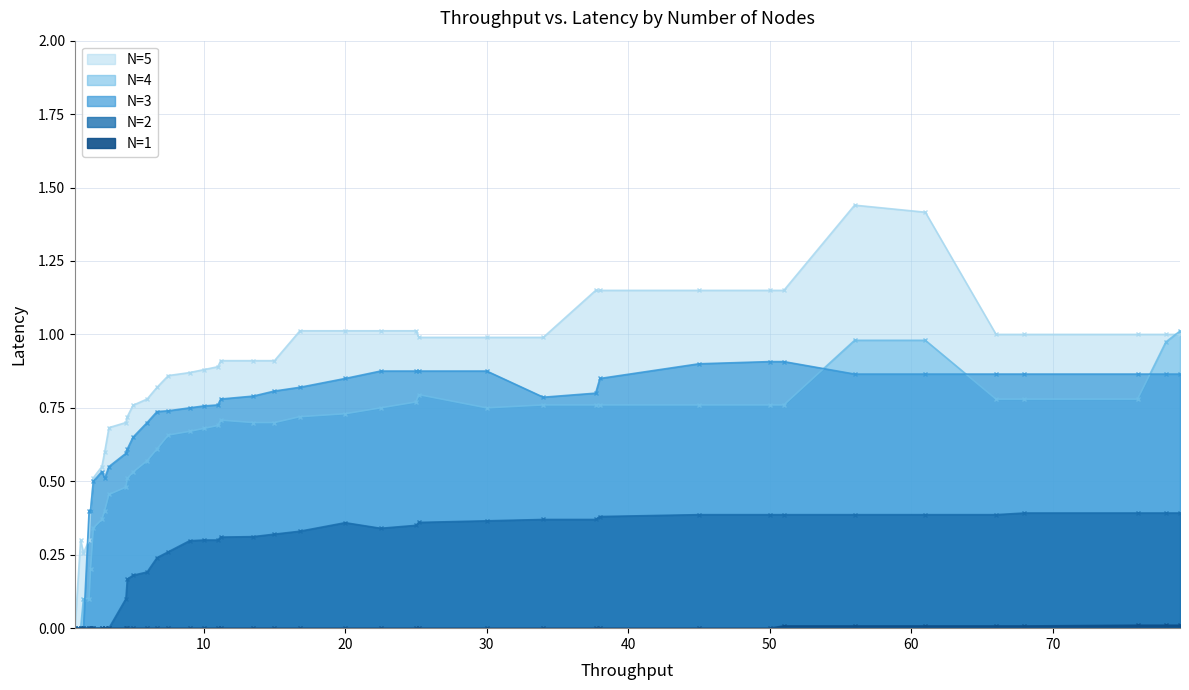

Which series changed the most between 34.0 and 66.0?

N=3